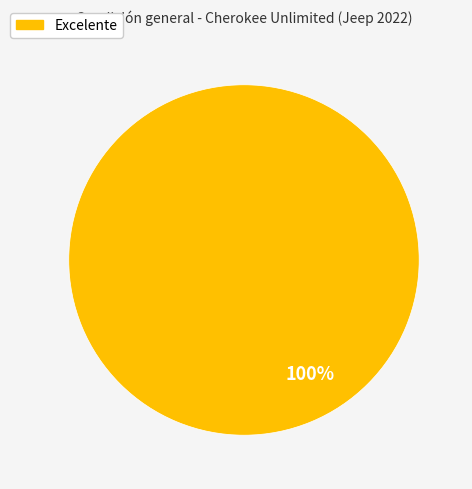

Does any single category account for the majority?

Yes